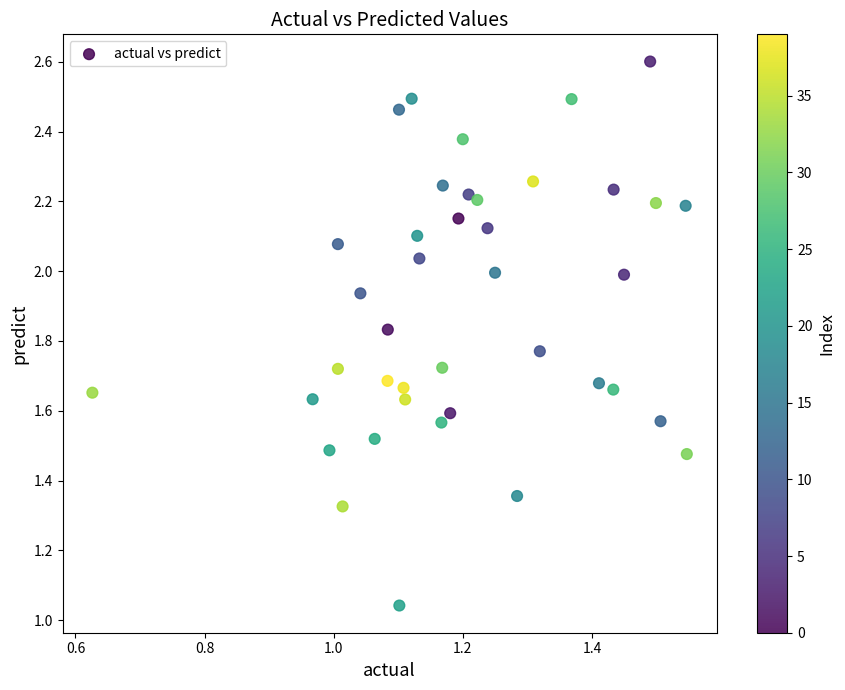

What is the range of X values (max minus min)?

0.9